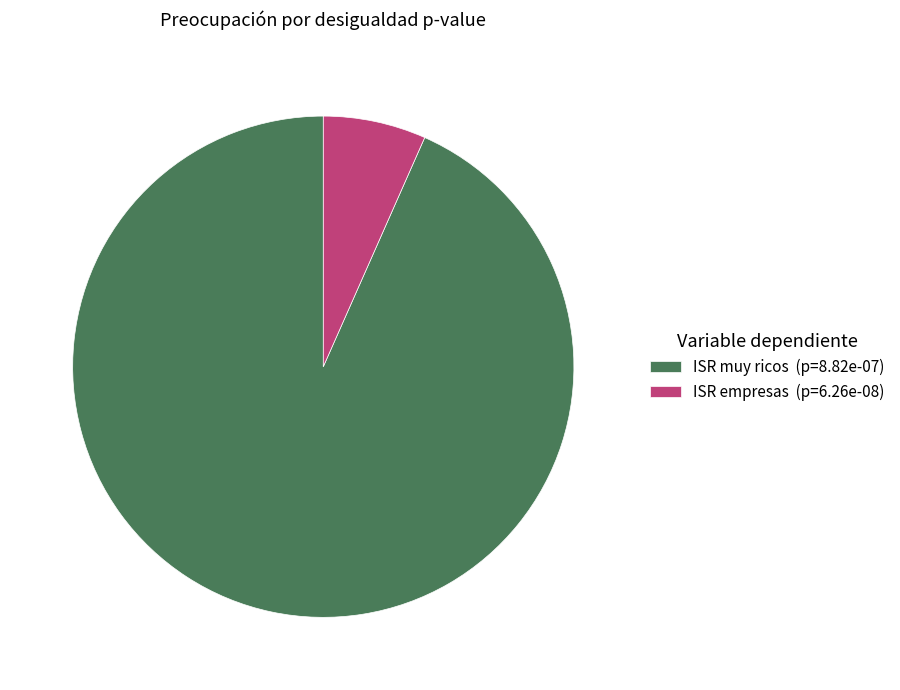

Which category has the biggest portion of the pie?

ISR muy ricos